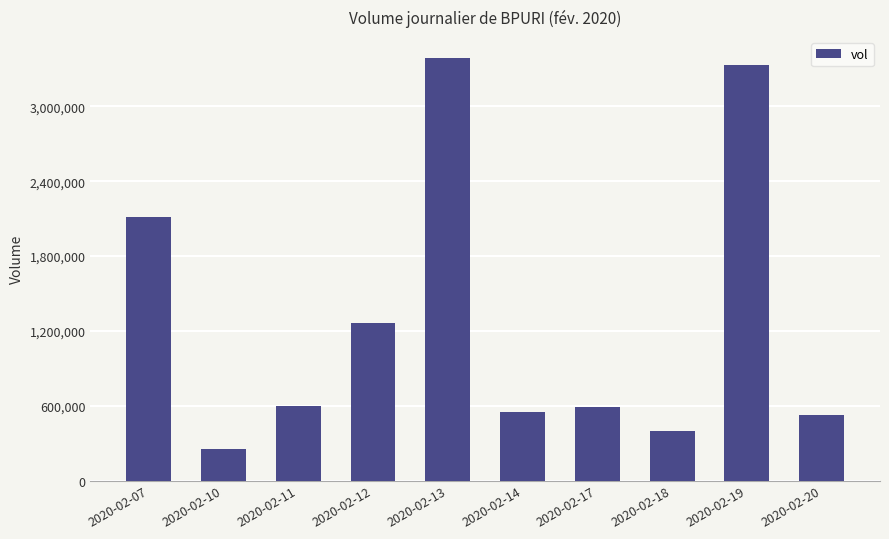

Between 2020-02-12 and 2020-02-19, which is larger?

2020-02-19